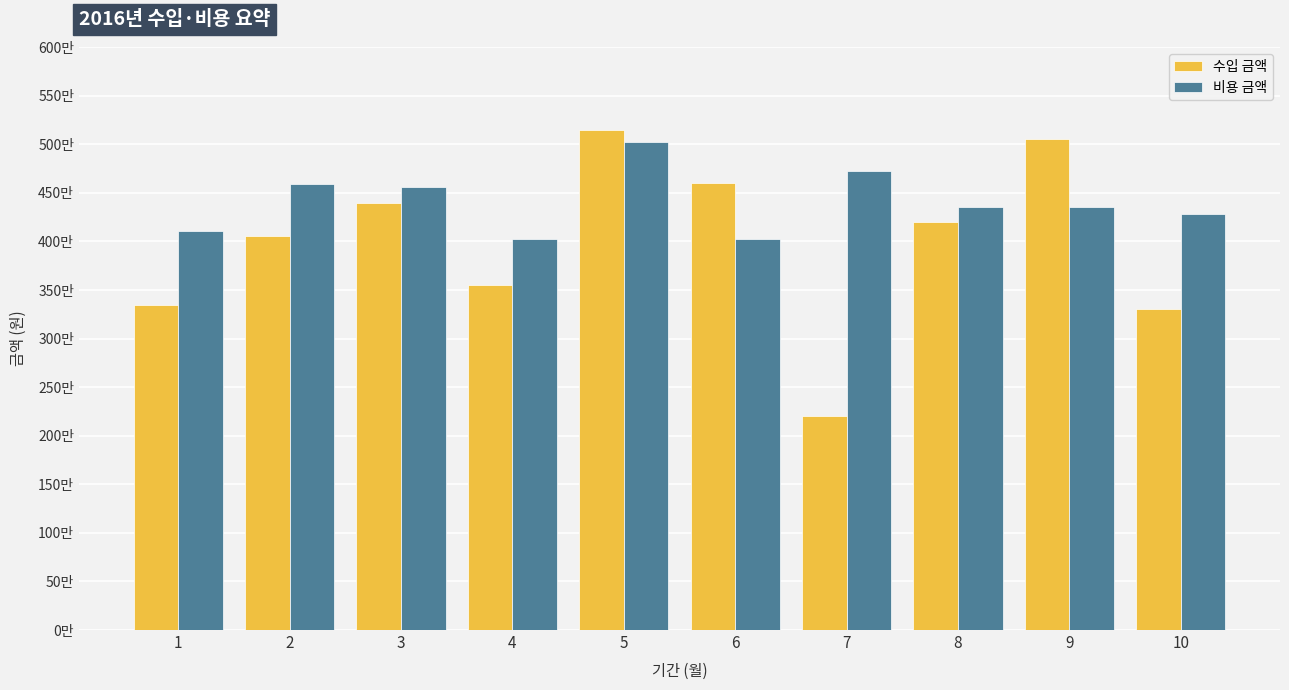

At which label does 비용 금액 reach its peak?

5